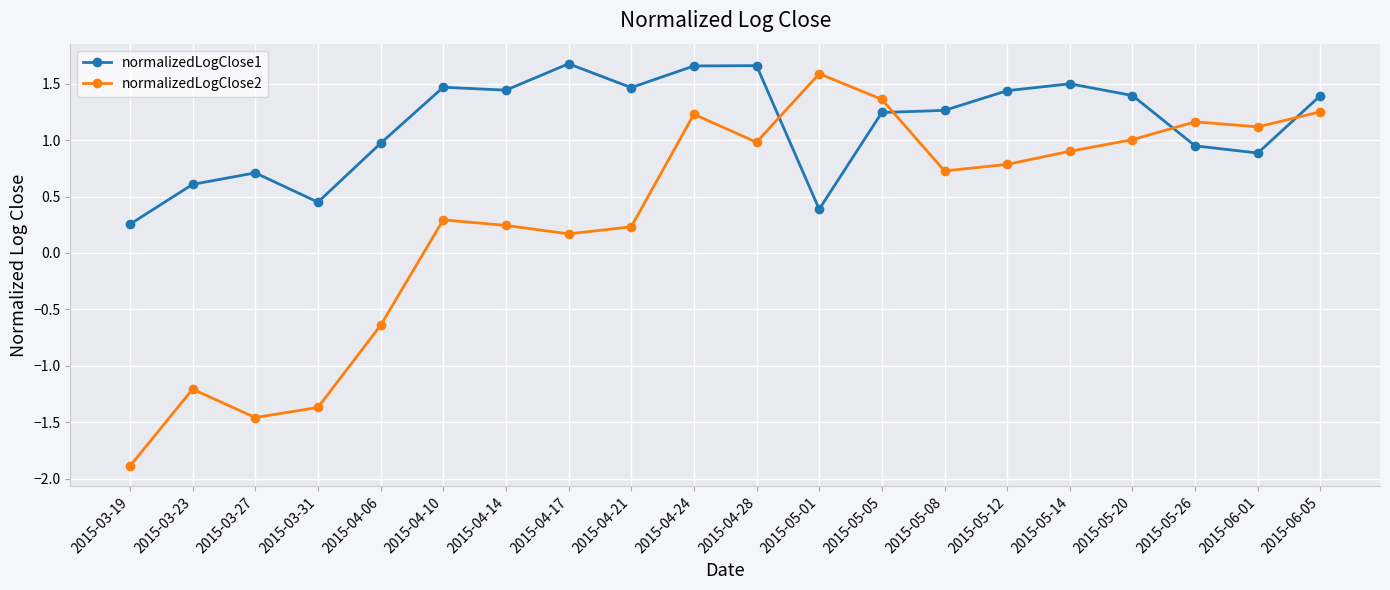

How many lines are shown in the chart?

2